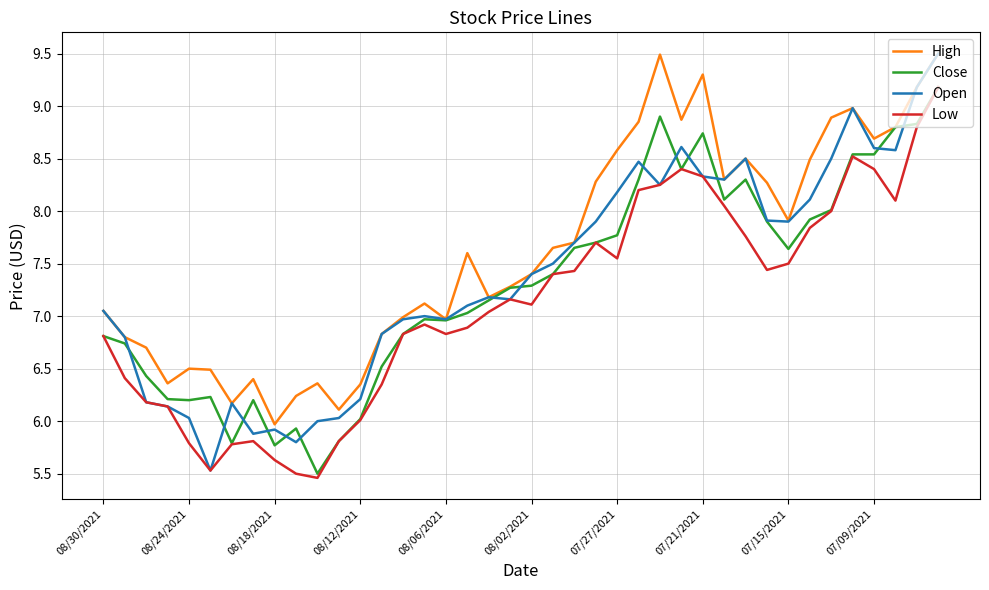

Which series has the widest spread of values?

Open